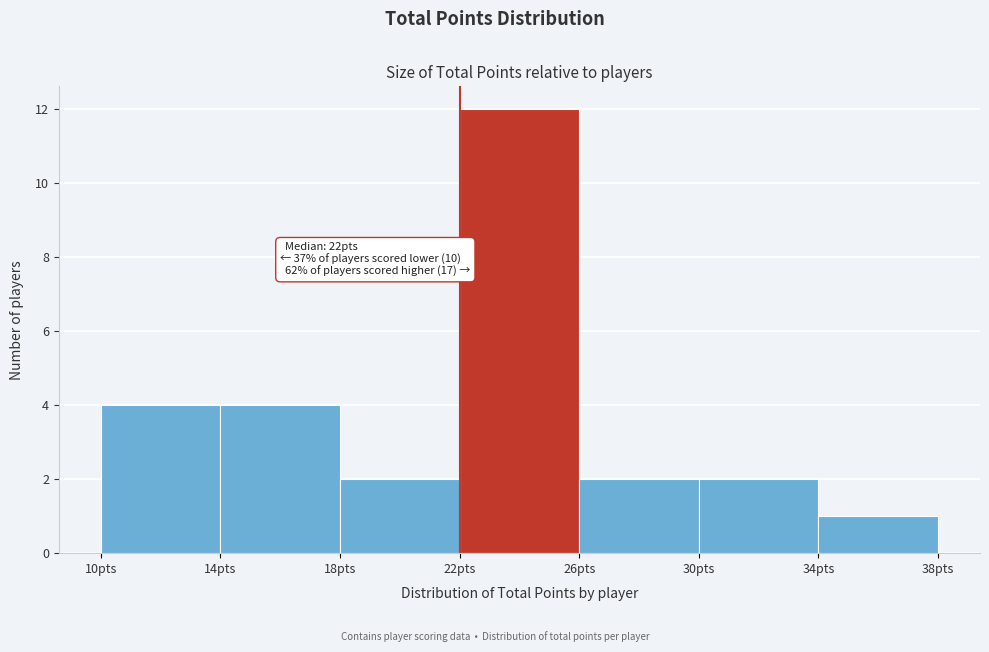

Over which range of the x-axis is the bar tallest?

22 to 26